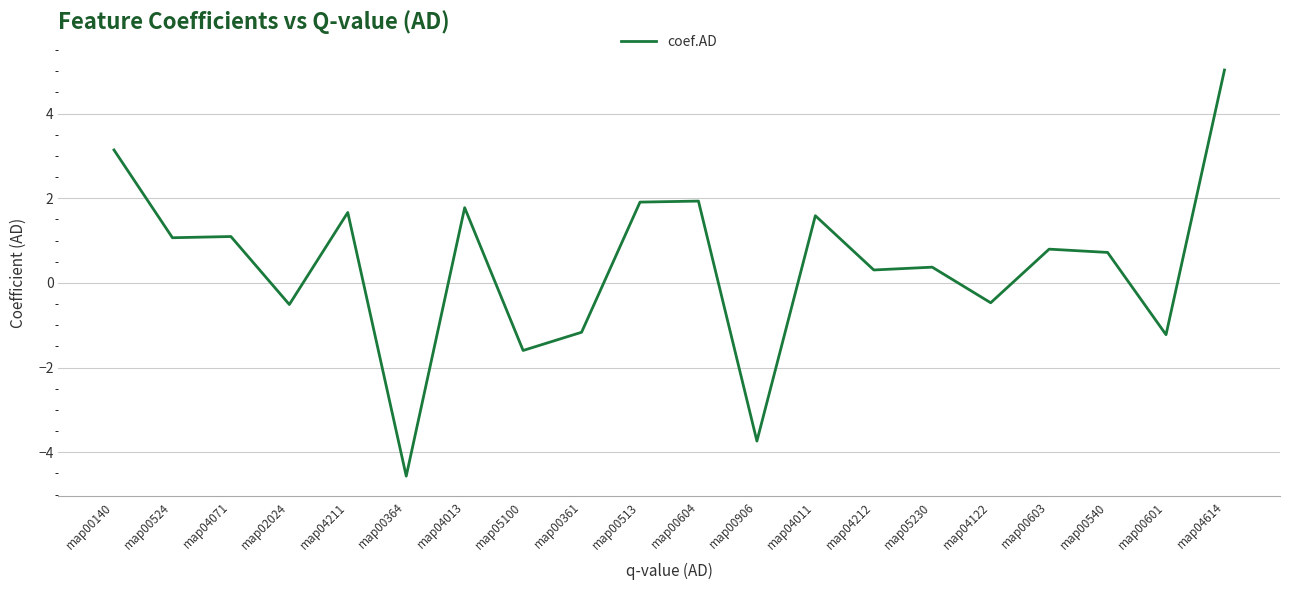

Reading left to right, transcribe all the data shown in this chart.

map00140=3.1	map00524=1.1	map04071=1.1	map02024=-0.5	map04211=1.7	map00364=-4.6	map04013=1.8	map05100=-1.6	map00361=-1.2	map00513=1.9	map00604=1.9	map00906=-3.7	map04011=1.6	map04212=0.3	map05230=0.4	map04122=-0.5	map00603=0.8	map00540=0.7	map00601=-1.2	map04614=5.0